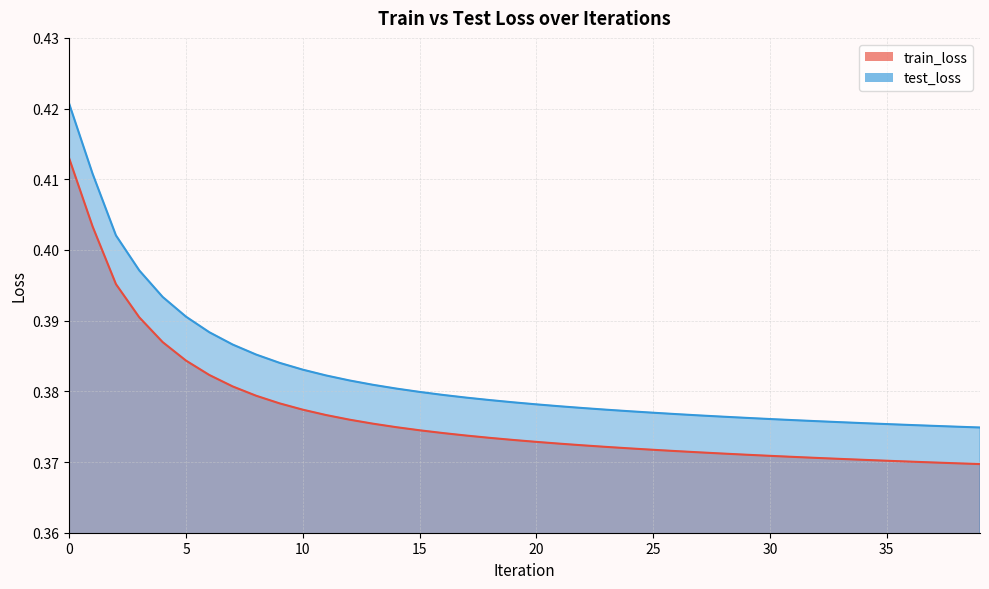

True or false: test_loss and train_loss cross at least once.

False